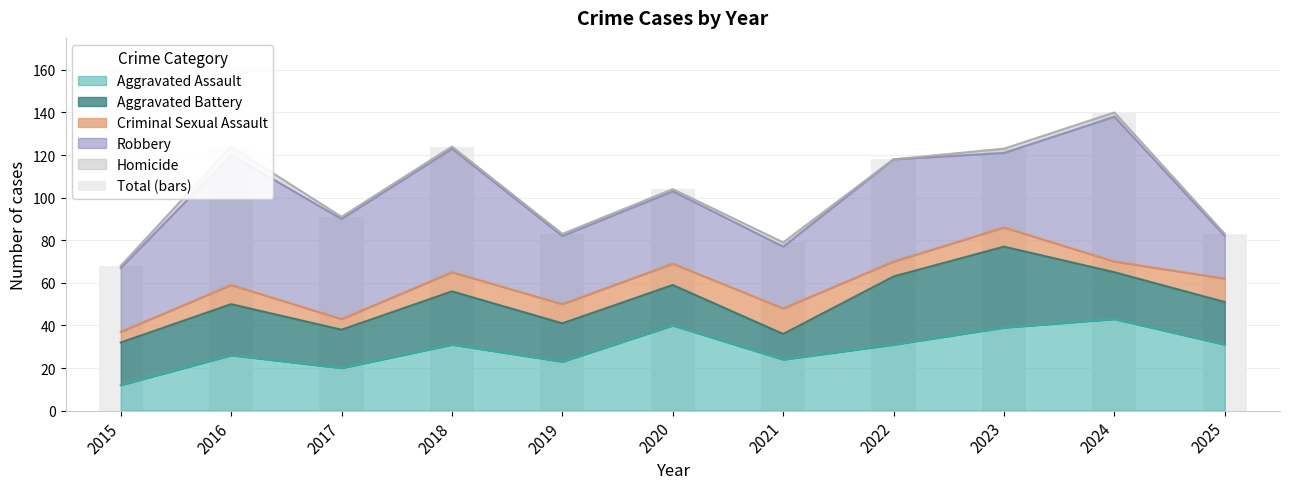

How many categories are shown in the chart?

11